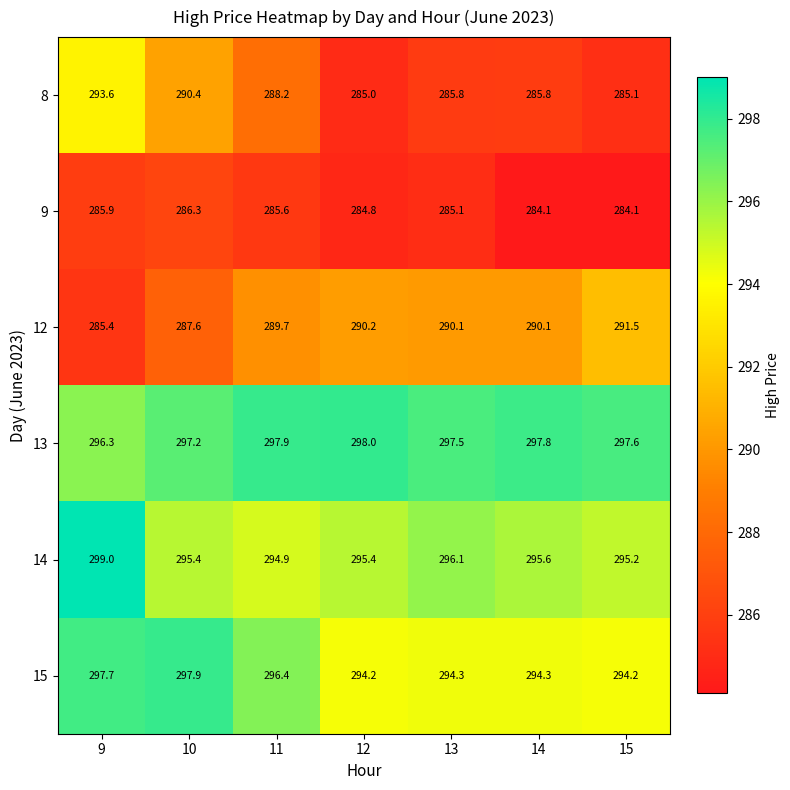

What is the difference between the second highest and second lowest values in the 8 series?

5.3